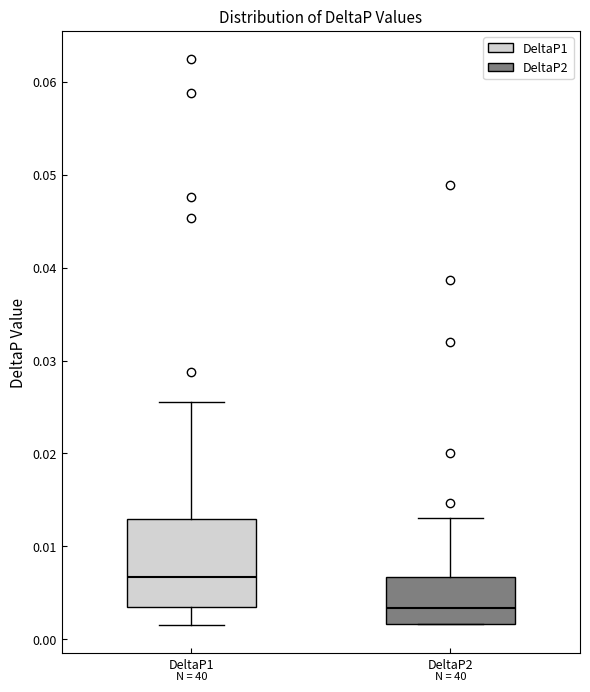

Reading left to right, transcribe this box plot: for each box, give where its median line is, the range the box spans, and where its two whiskers end, as read against the y-axis. The values are not printed on the chart, so give them approximately, as read against the axis.

DeltaP1: median 0.007, box 0.004 to 0.013, whiskers 0.002 to 0.026
DeltaP2: median 0.003, box 0.002 to 0.007, whiskers 0.002 to 0.013